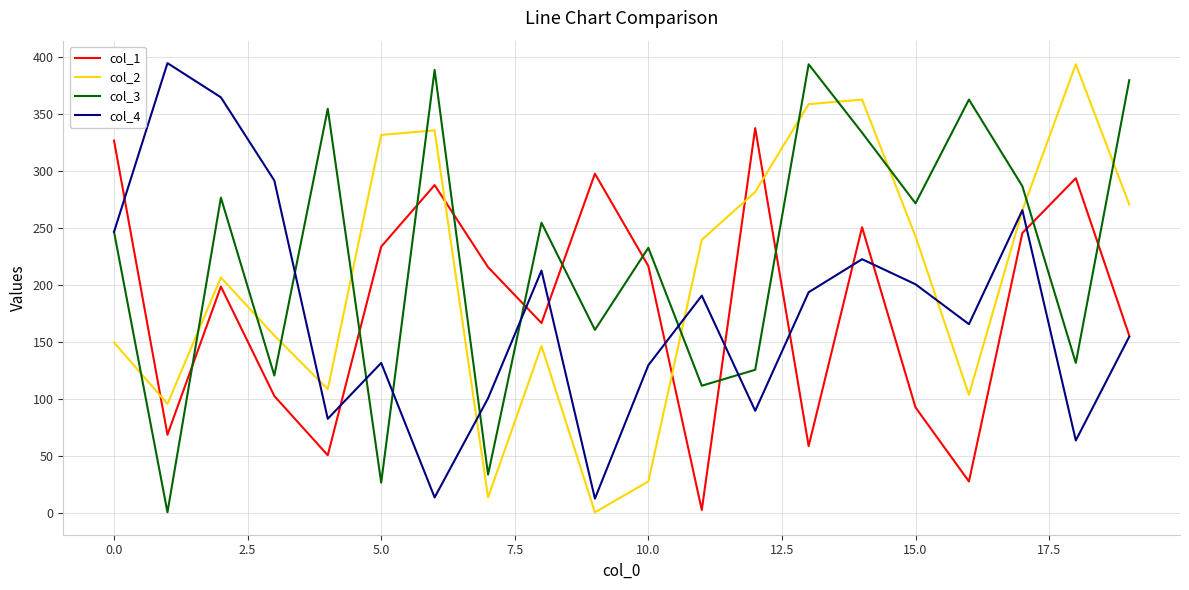

Which series ends up on top after the final intersection of col_3 and col_2?

col_3